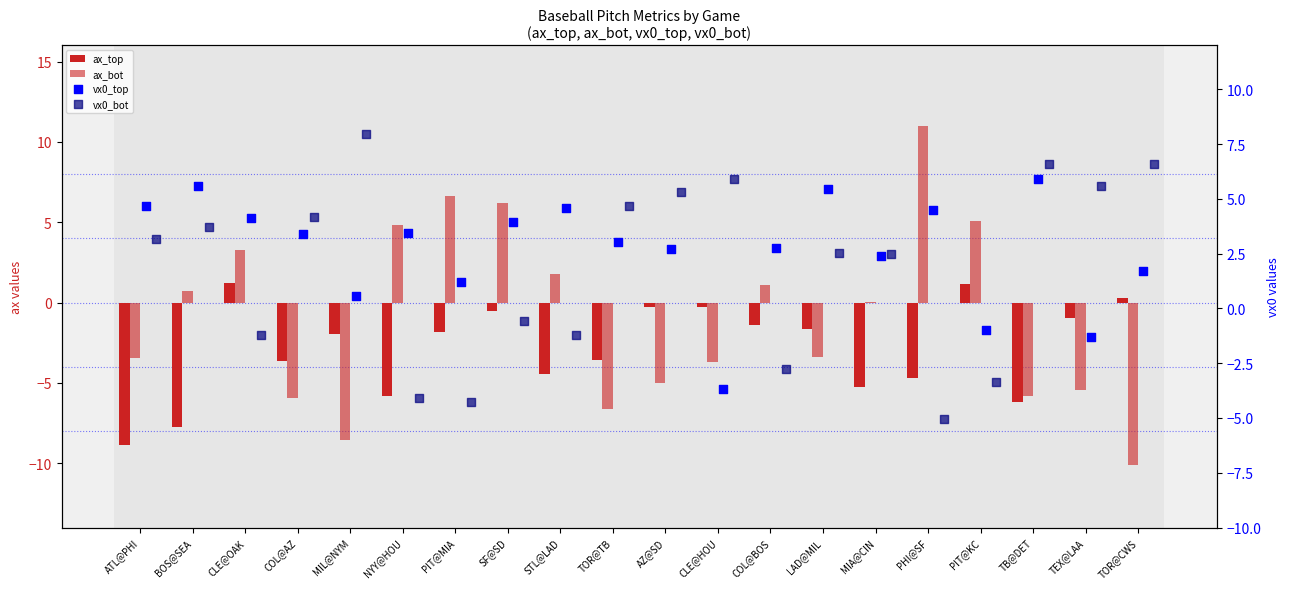

Which series reaches the maximum Y coordinate?

ax_bot